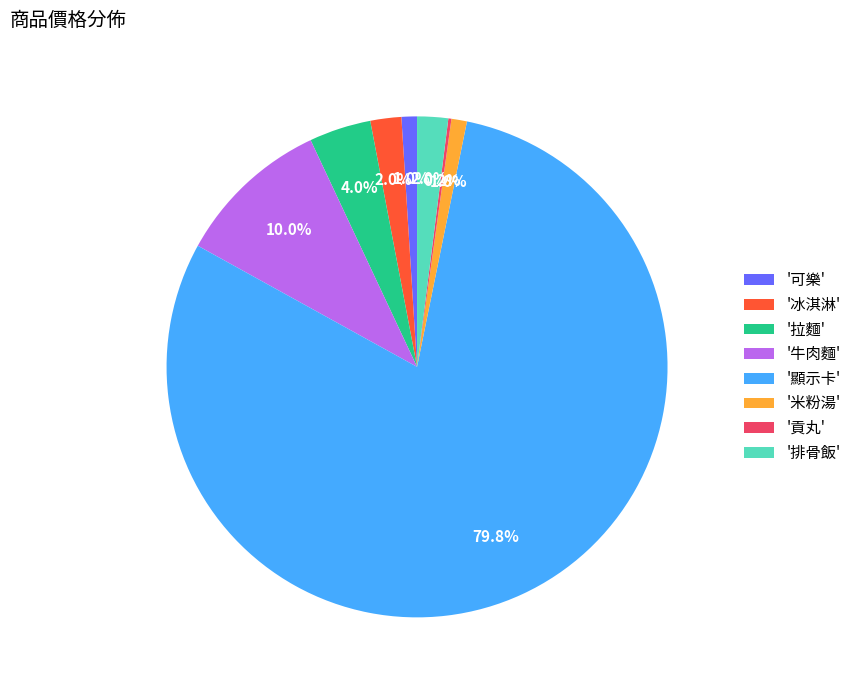

What is the ratio of the value at '可樂' to the value at '排骨飯'?

0.5